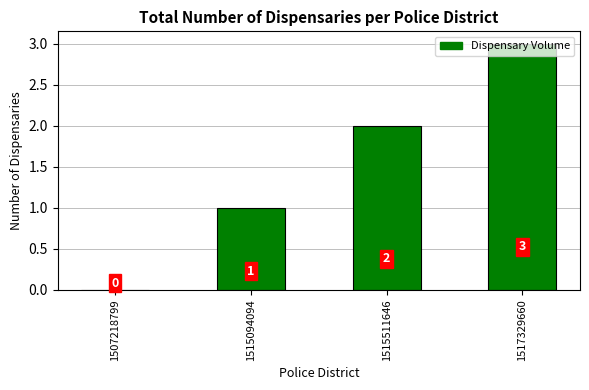

How many values are between 1 and 3?

3